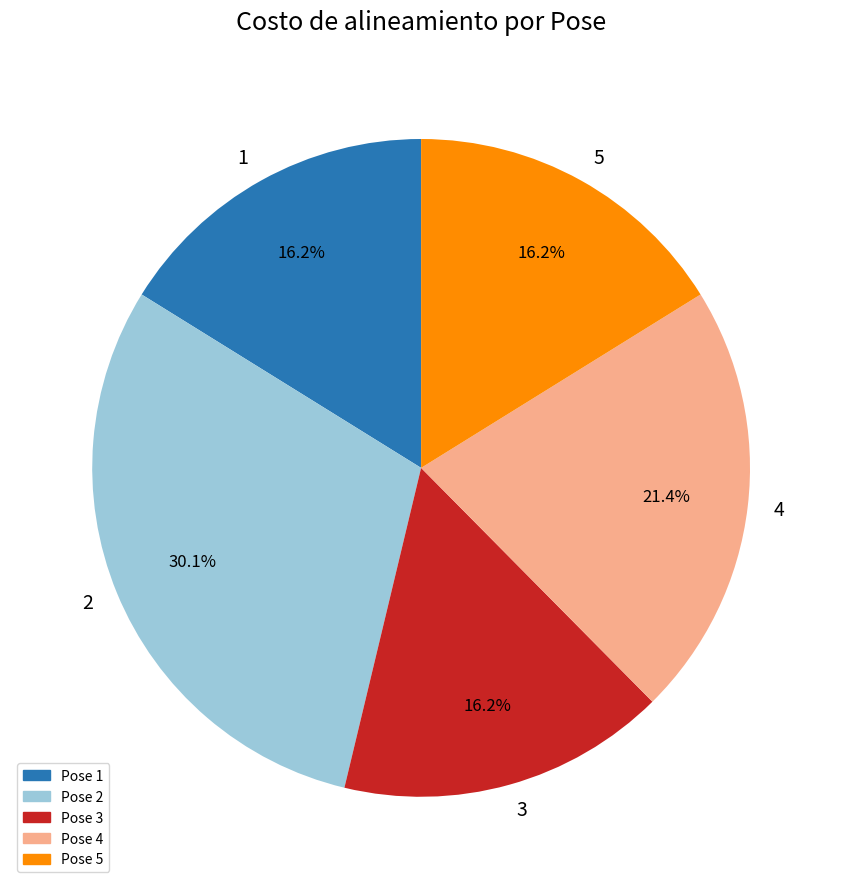

How many slices are in this pie chart?

5